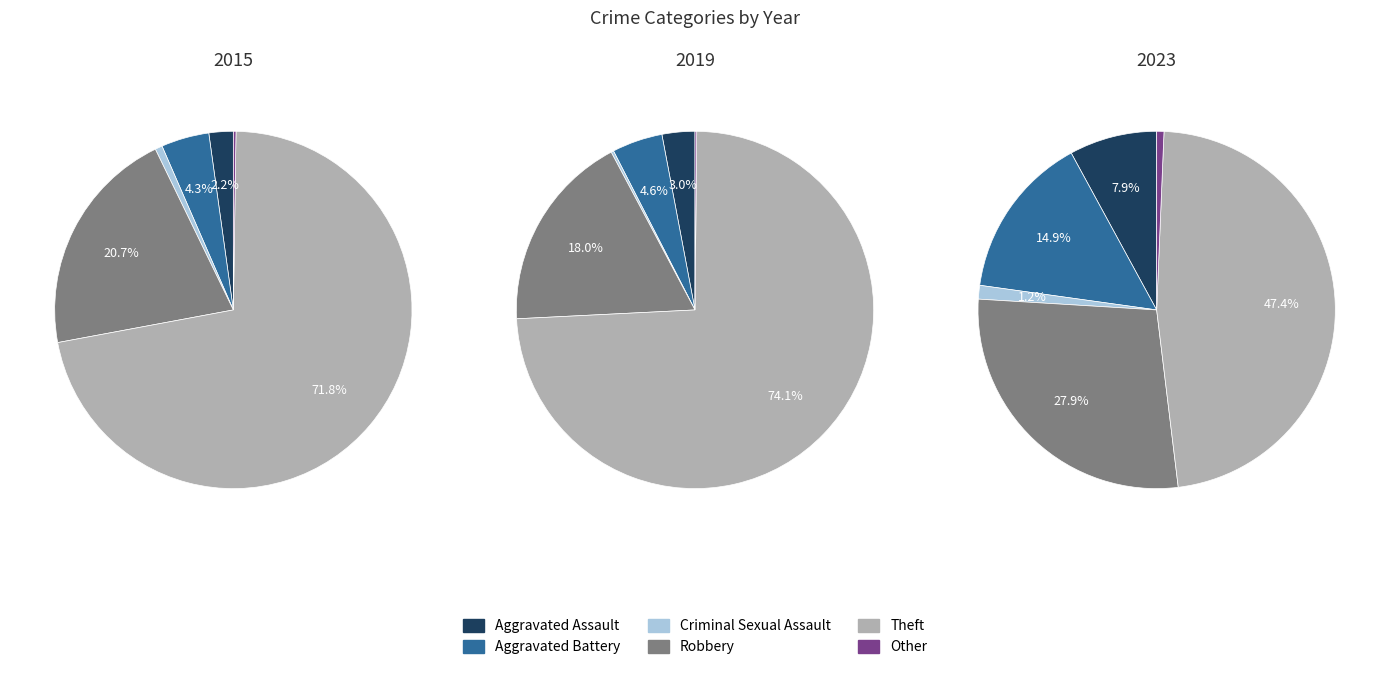

Does 6 account for over 50% of the chart?

No